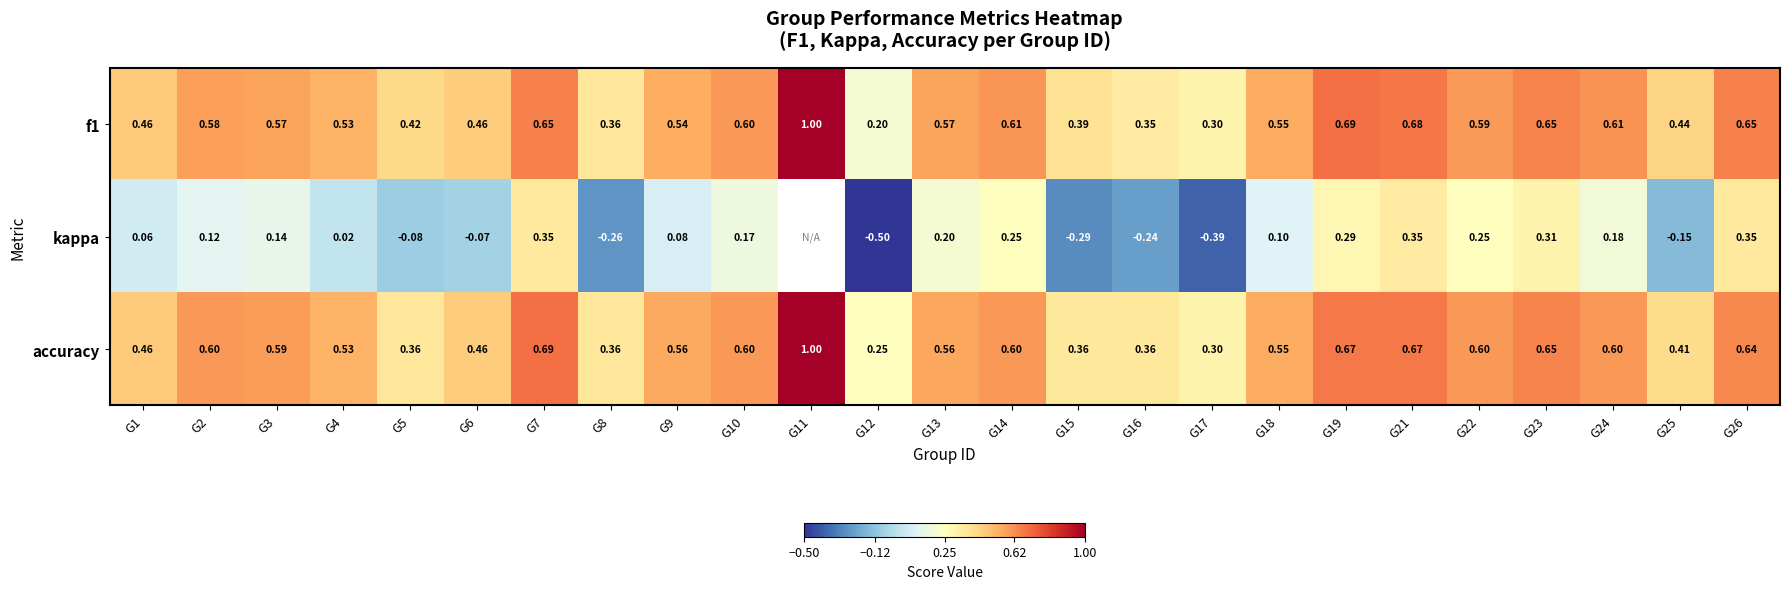

Is it true that f1 equals 0.8 at G18?

False